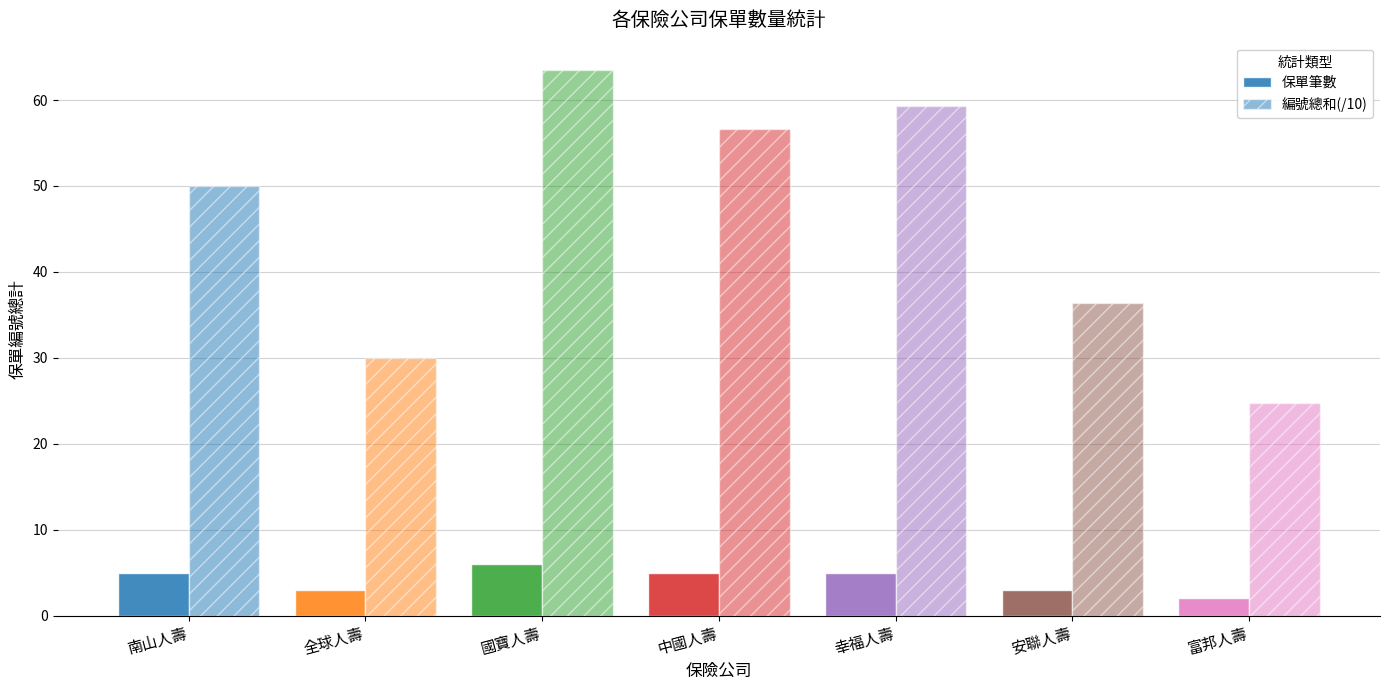

Does the chart contain stacked bars?

No